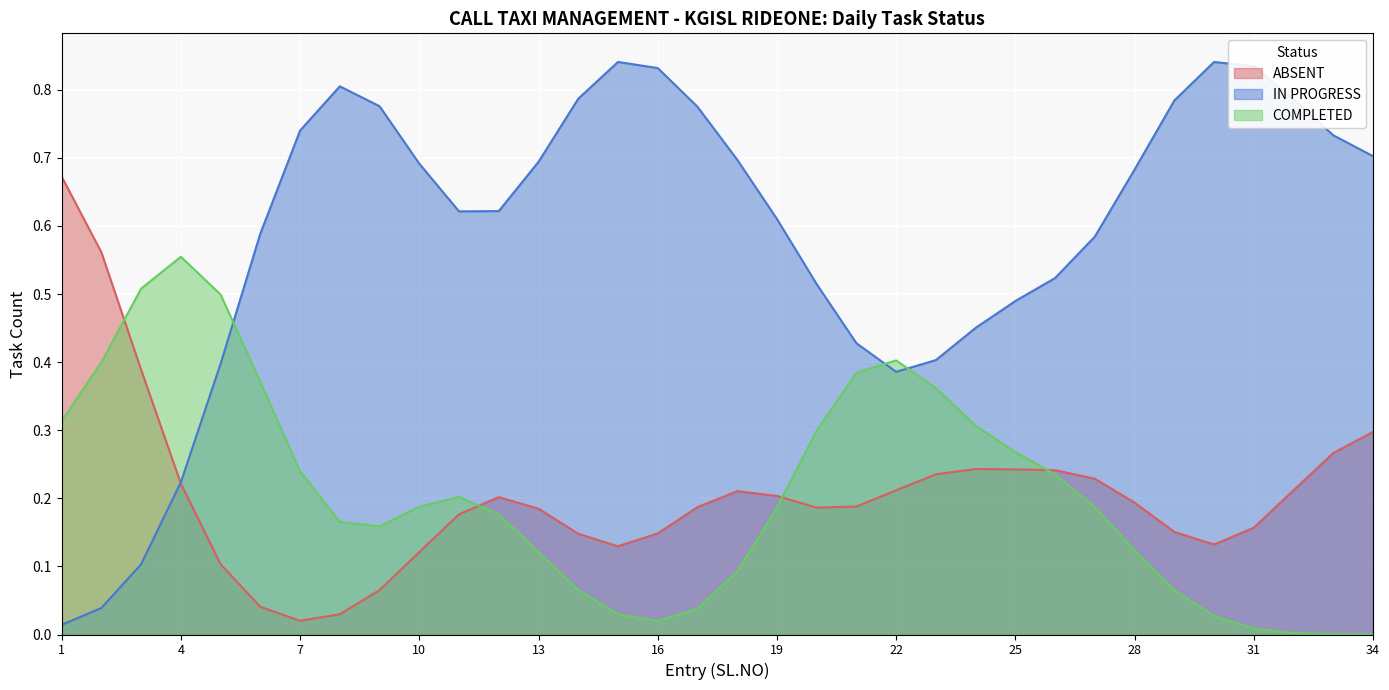

Reading left to right, list all the values displayed in this chart.

COMPLETED: 1=0	2=0	3=1	4=1	5=1	6=0	7=0	8=0	9=0	10=0	11=1	12=0	13=0	14=0	15=0	16=0	17=0	18=0	19=0	20=0	21=1	22=1	23=0	24=0	25=0	26=1	27=0	28=0	29=0	30=0	31=0	32=0	33=0	34=0
IN PROGRESS: 1=0	2=0	3=0	4=0	5=0	6=1	7=1	8=1	9=1	10=1	11=0	12=0	13=1	14=1	15=1	16=1	17=1	18=0	19=1	20=1	21=0	22=0	23=0	24=1	25=1	26=0	27=0	28=1	29=1	30=1	31=1	32=1	33=0	34=1
ABSENT: 1=1	2=1	3=0	4=0	5=0	6=0	7=0	8=0	9=0	10=0	11=0	12=1	13=0	14=0	15=0	16=0	17=0	18=1	19=0	20=0	21=0	22=0	23=1	24=0	25=0	26=0	27=1	28=0	29=0	30=0	31=0	32=0	33=1	34=0